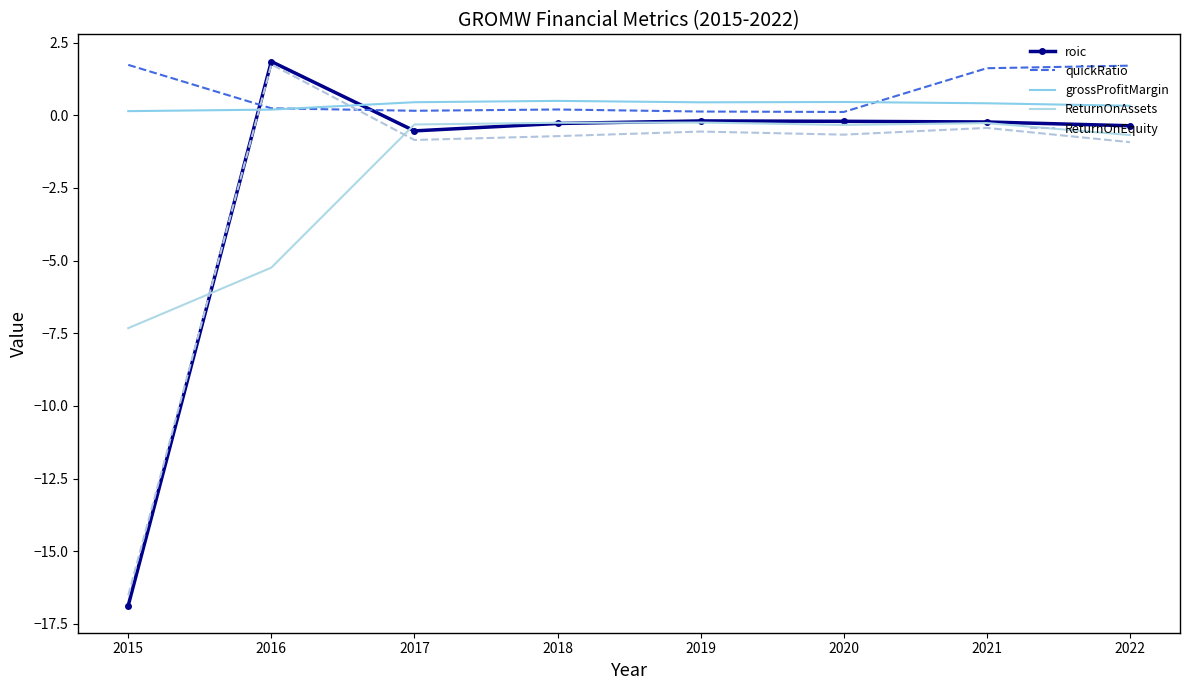

Reading right to left, what are all the values shown in this chart?

roic: -0.4	-0.2	-0.2	-0.2	-0.3	-0.5	1.8	-16.9
quickRatio: 1.7	1.6	0.1	0.1	0.2	0.2	0.2	1.7
grossProfitMargin: 0.3	0.4	0.5	0.4	0.5	0.4	0.2	0.1
ReturnOnAssets: -0.7	-0.3	-0.3	-0.3	-0.3	-0.3	-5.2	-7.3
ReturnOnEquity: -0.9	-0.4	-0.7	-0.6	-0.7	-0.9	1.8	-16.5